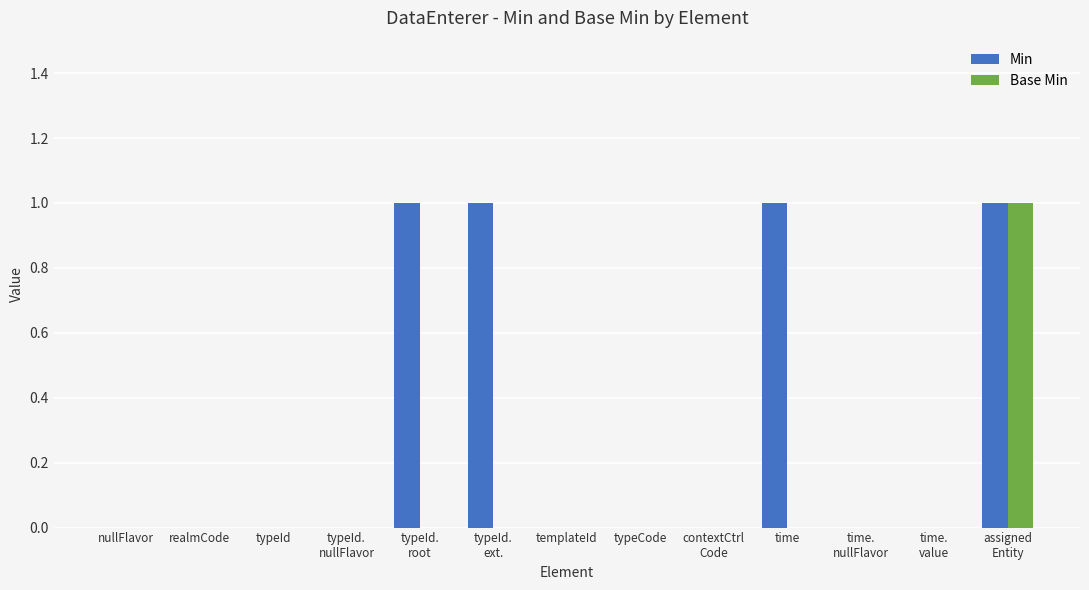

Which series has the largest total across all categories?

Min